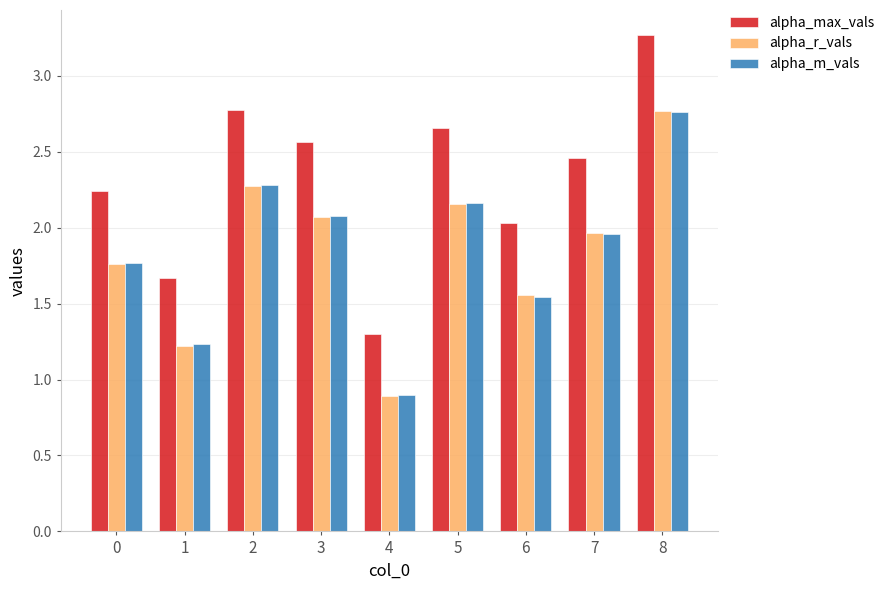

Between 3 and 7, which series saw the biggest shift?

alpha_m_vals